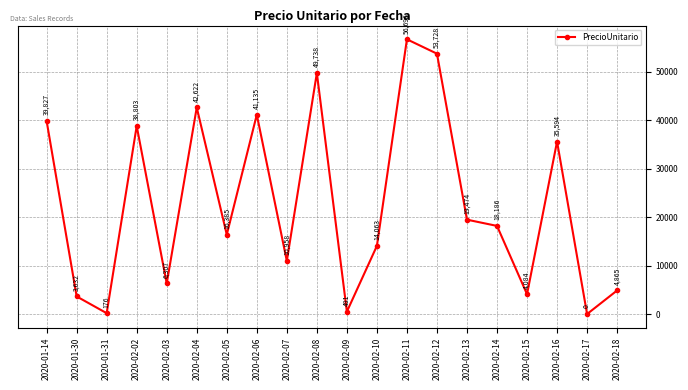

What is the difference between the values at 2020-02-09 and 2020-02-17?

491